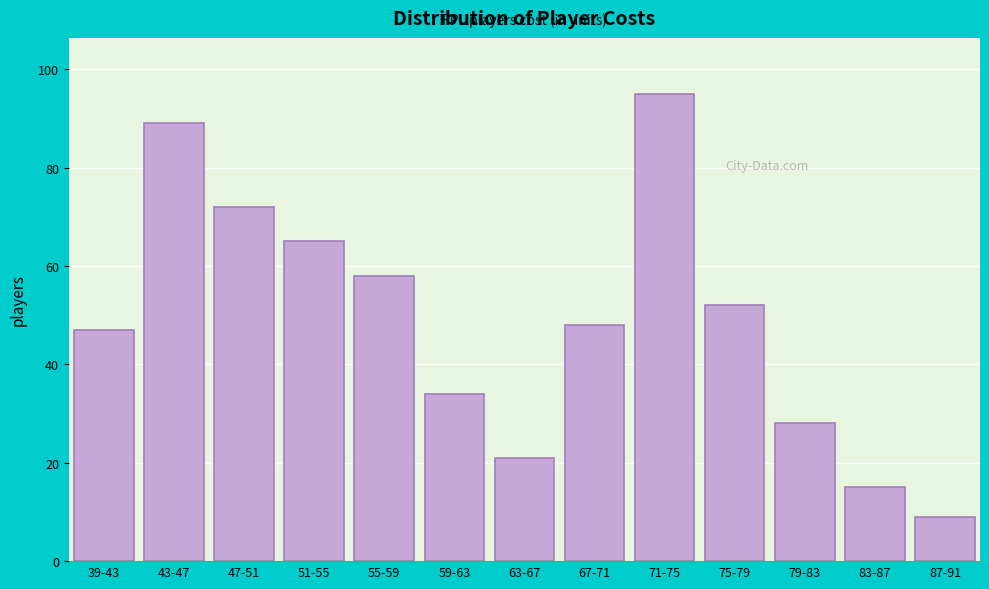

Reading right to left, extract all data points from this chart.

9	15	28	52	95	48	21	34	58	65	72	89	47